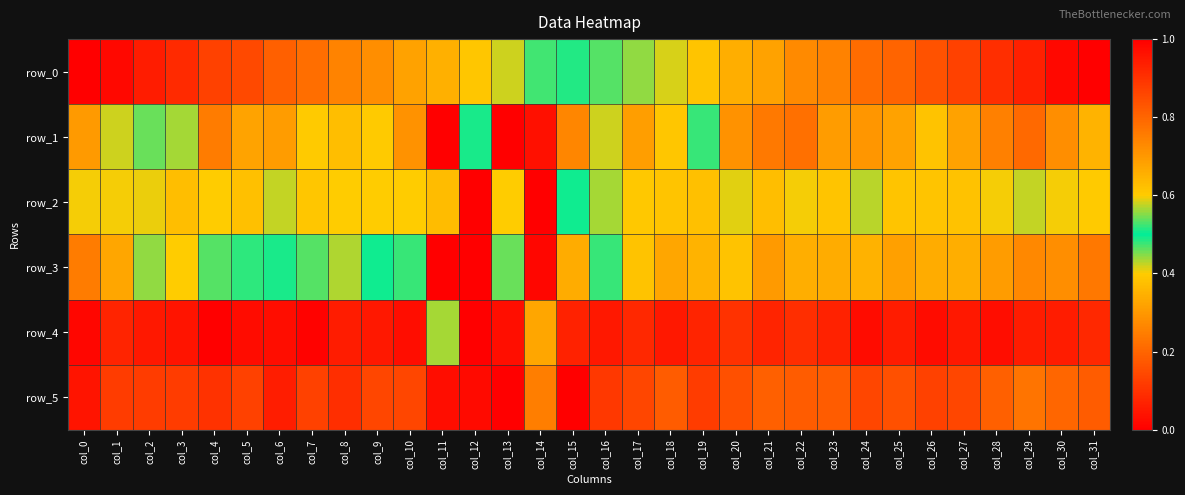

Count the number of categories in the chart.

32